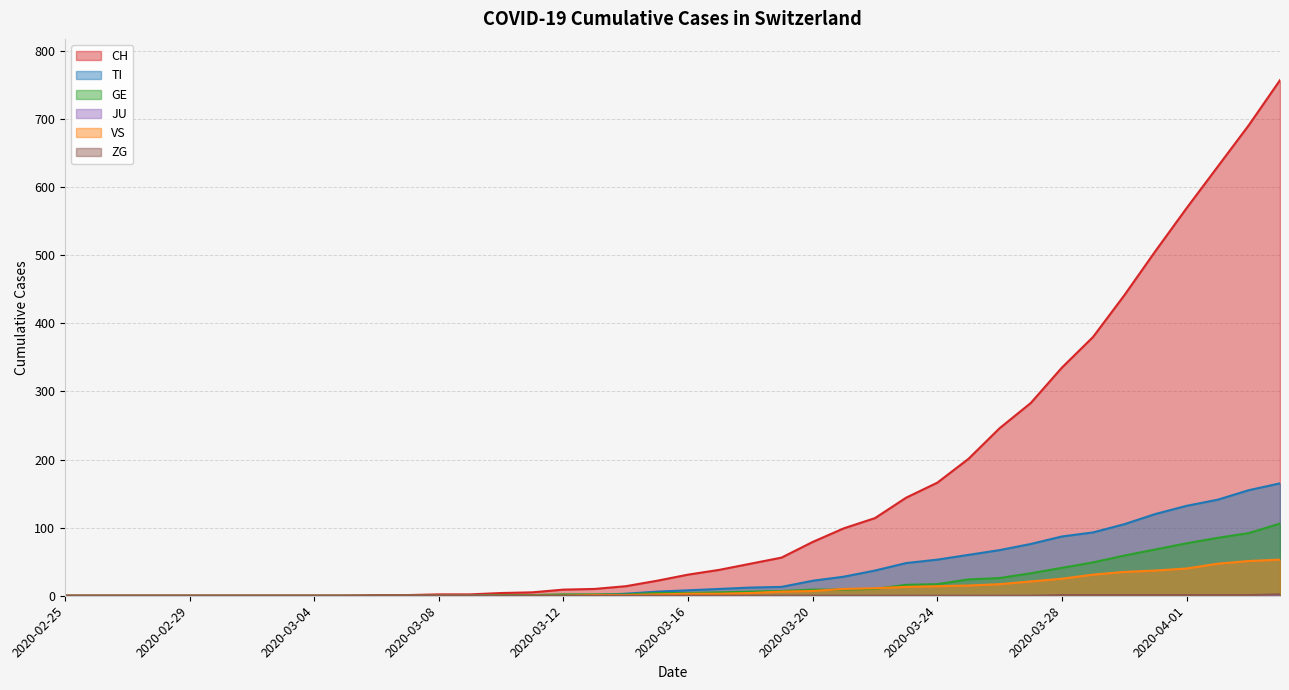

Between which two adjacent categories do GE and VS first intersect?

2020-03-20 and 2020-03-21